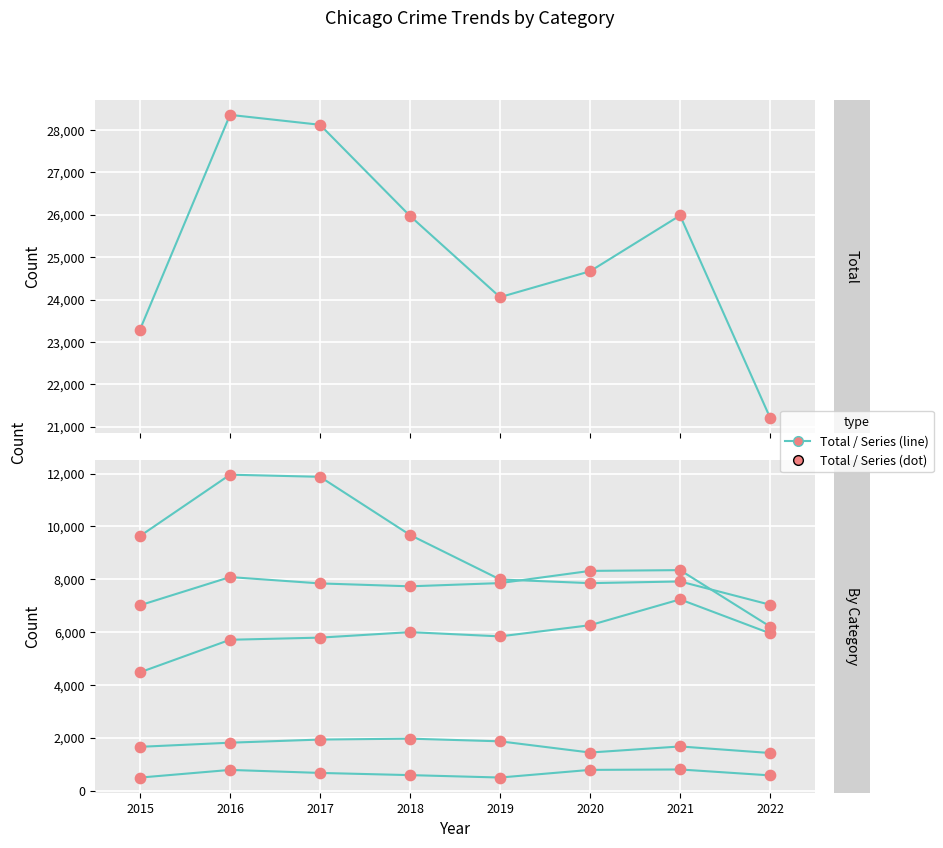

Which series has the widest spread of Y values?

Total